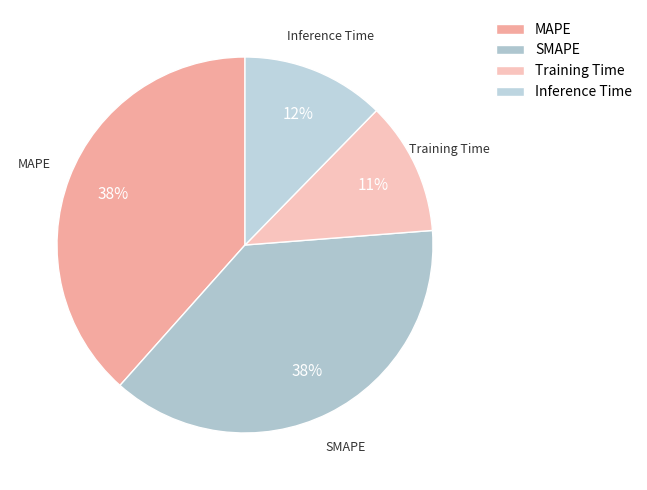

Count the number of slices in the pie.

4